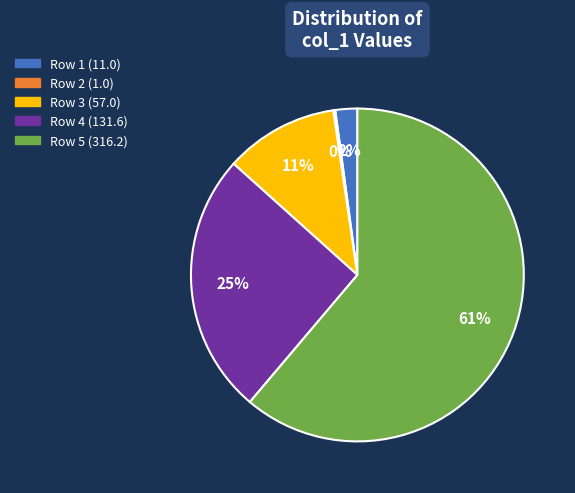

Is it true that Row 1 is 2% of the pie?

True